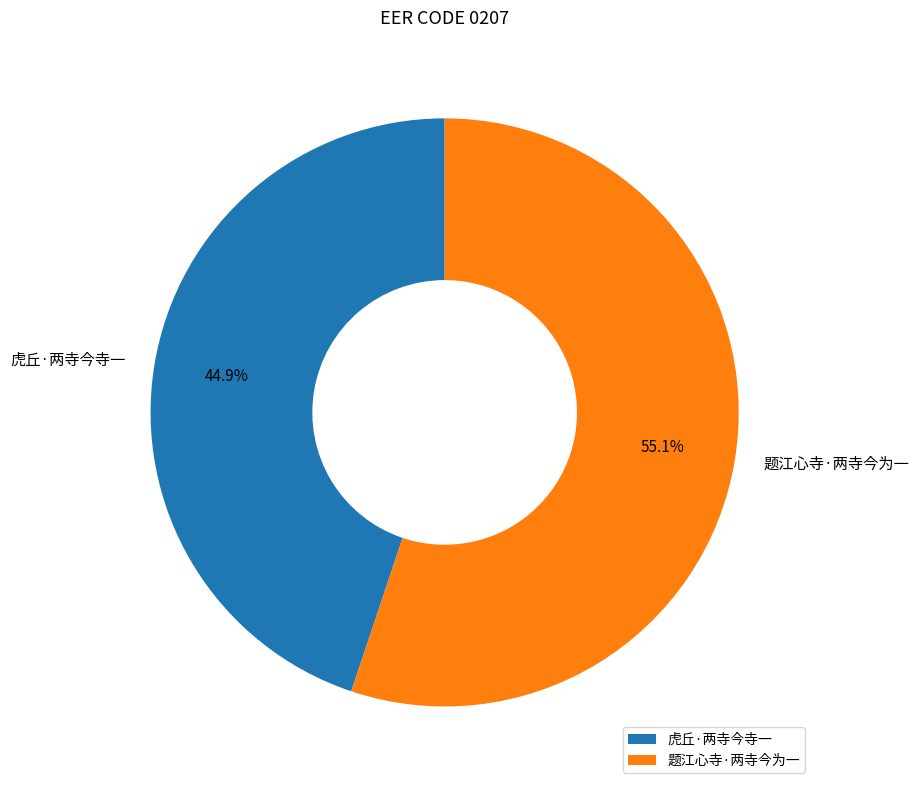

What percentage is the 题江心寺·两寺今为一 slice, to the nearest percent?

55%